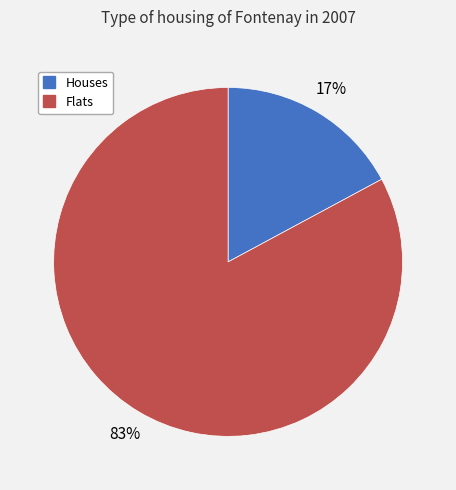

To the nearest percent, what is the difference between the largest and smallest slice percentages?

66%